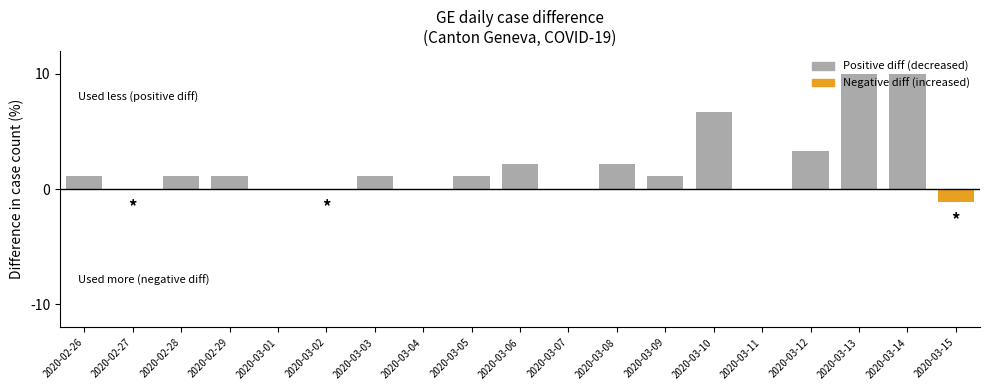

Where does the data first go above 1?

2020-02-26